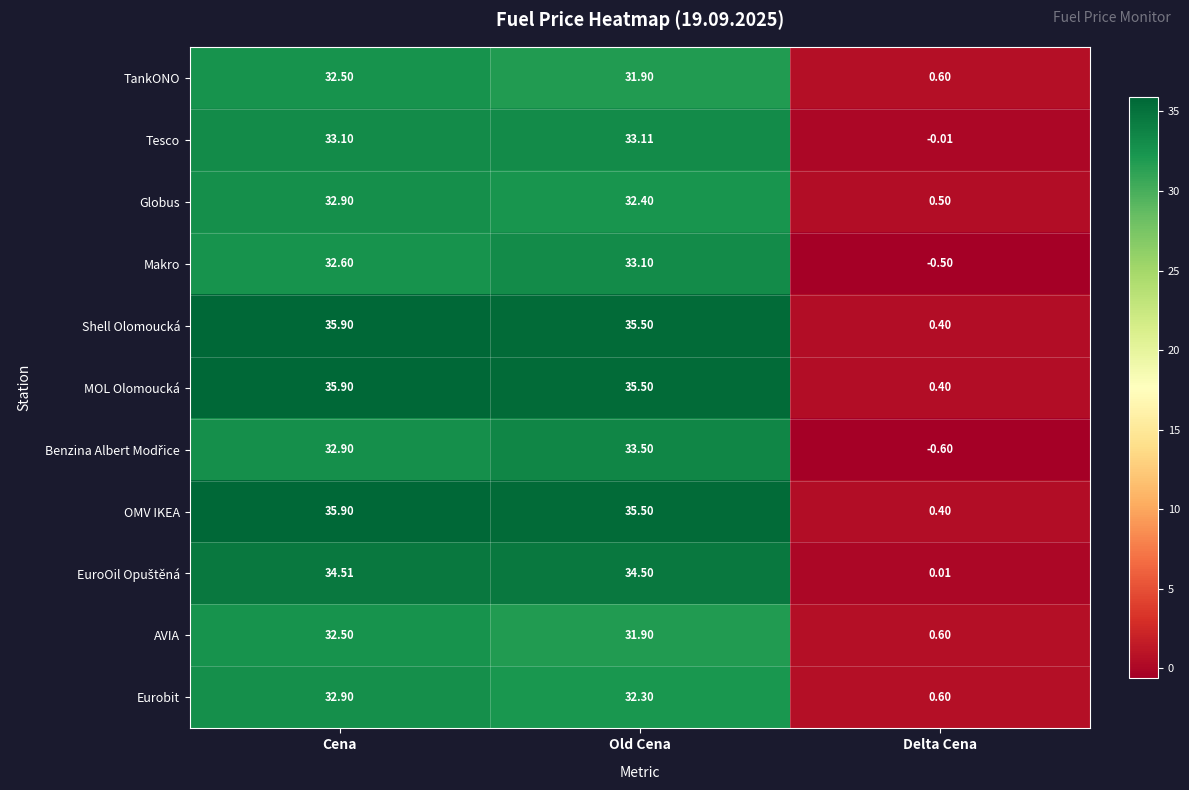

What is the minimum value shown in the chart?

-0.6